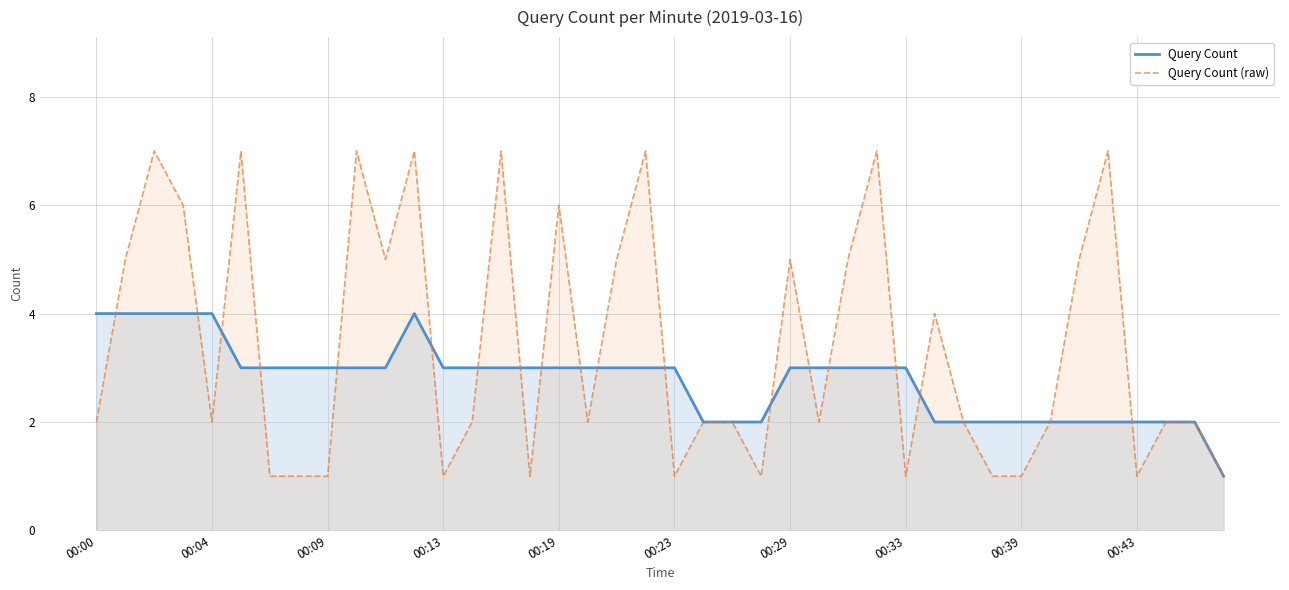

What is the sum of all Query Count (raw) values?

136